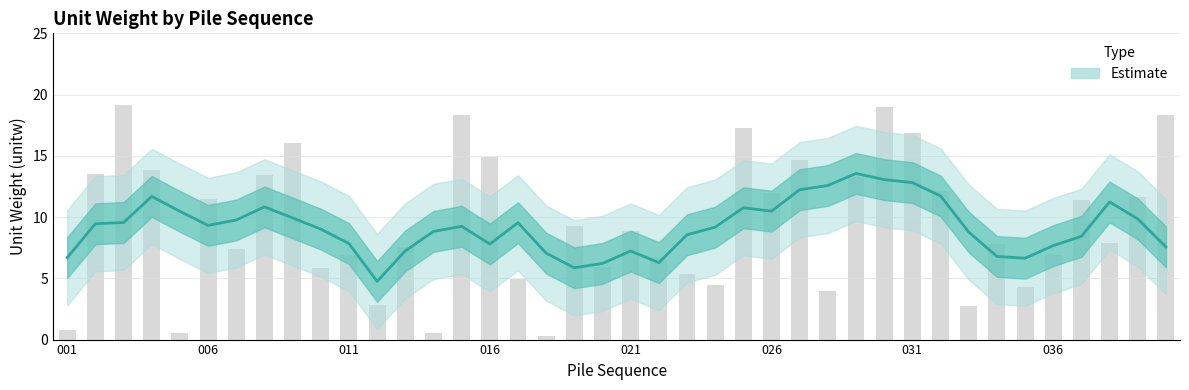

How many bars are there in total?

40